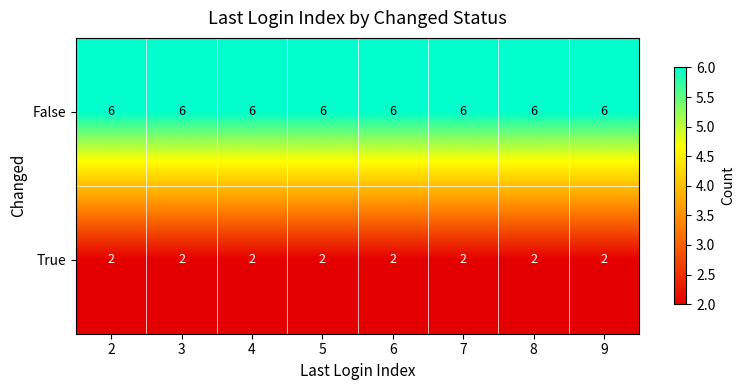

What is the difference between the highest and lowest values at 7?

4